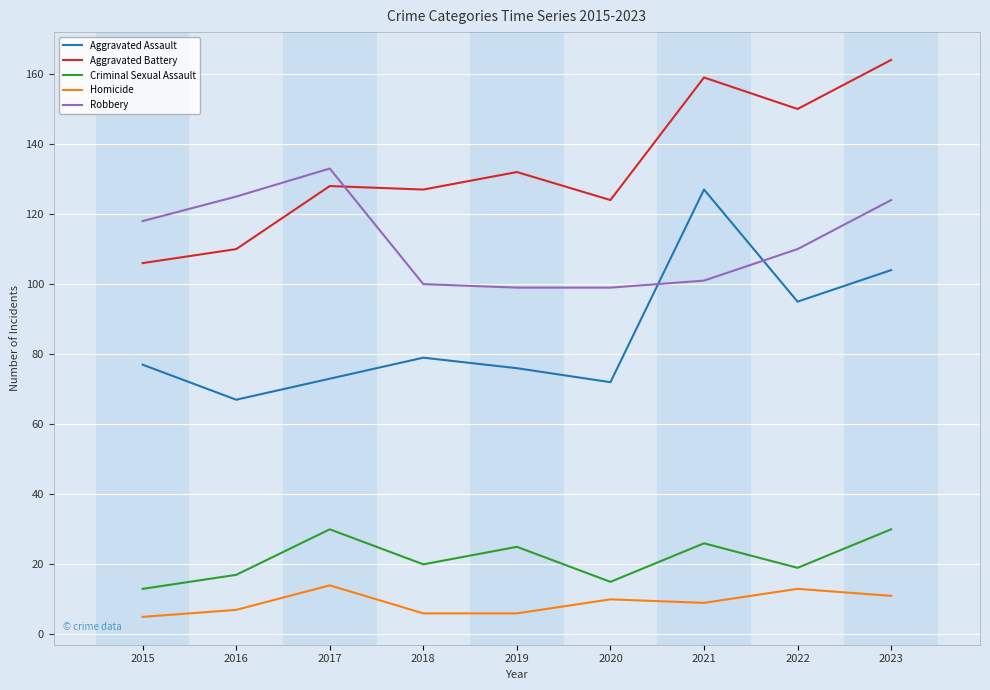

True or false: Aggravated Assault has a value of 79 at 2018.

True